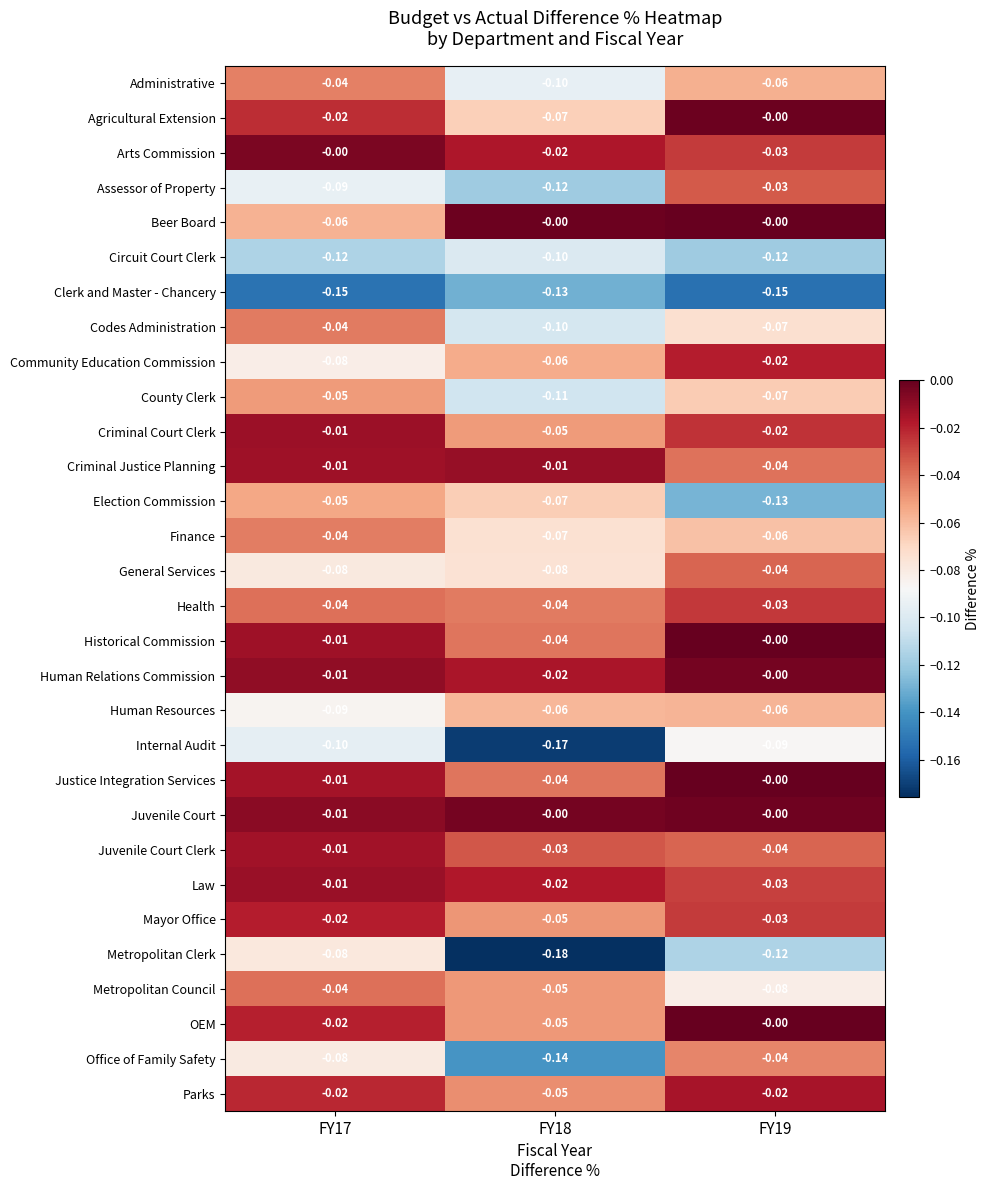

Which series has the largest total across all categories?

Juvenile Court